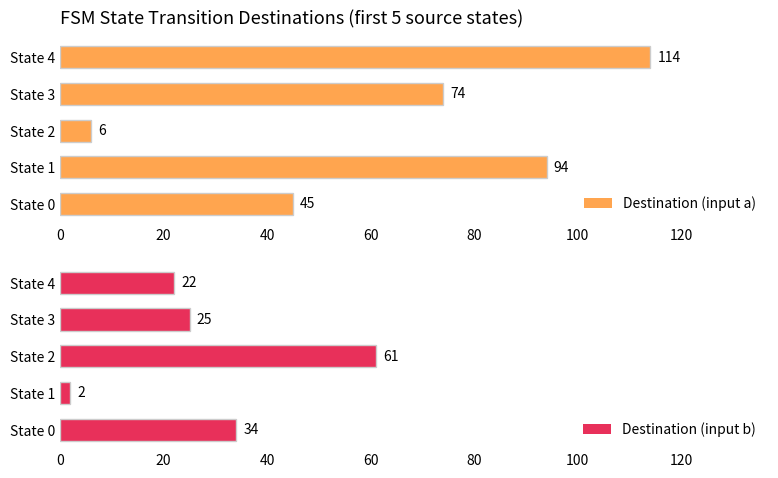

True or false: Destination (input a) has a value of 6 at State 2.

True